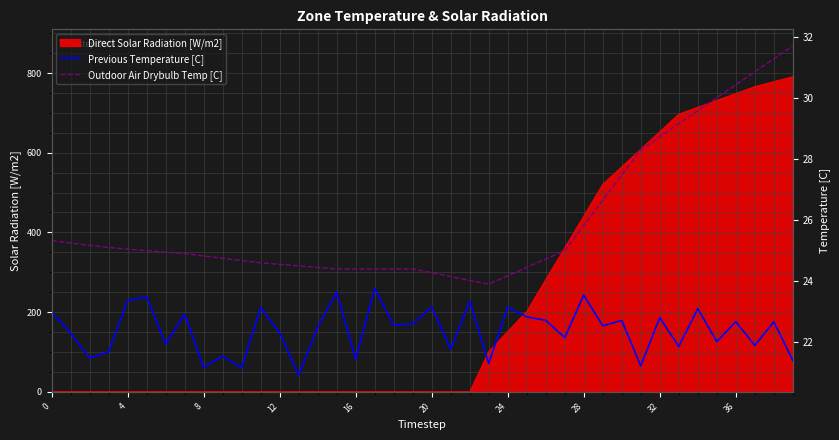

True or false: Direct Solar Radiation [W/m2] has a value of 0.0 at 0.

True